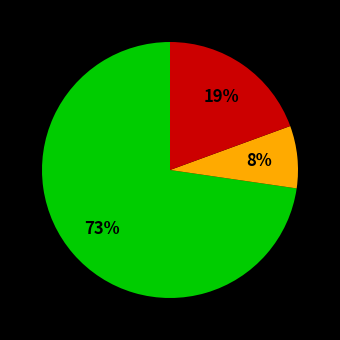

Is there a majority slice in this chart?

Yes